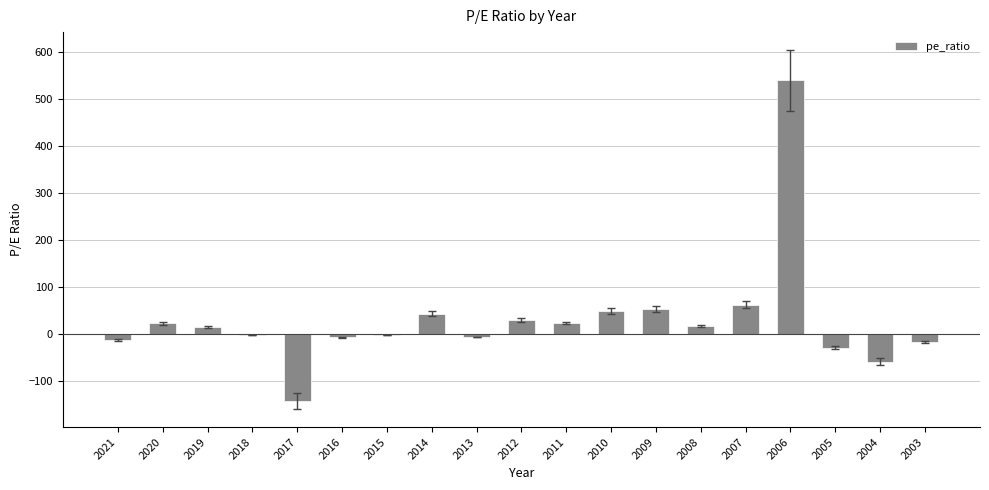

How many categories are shown in the chart?

19